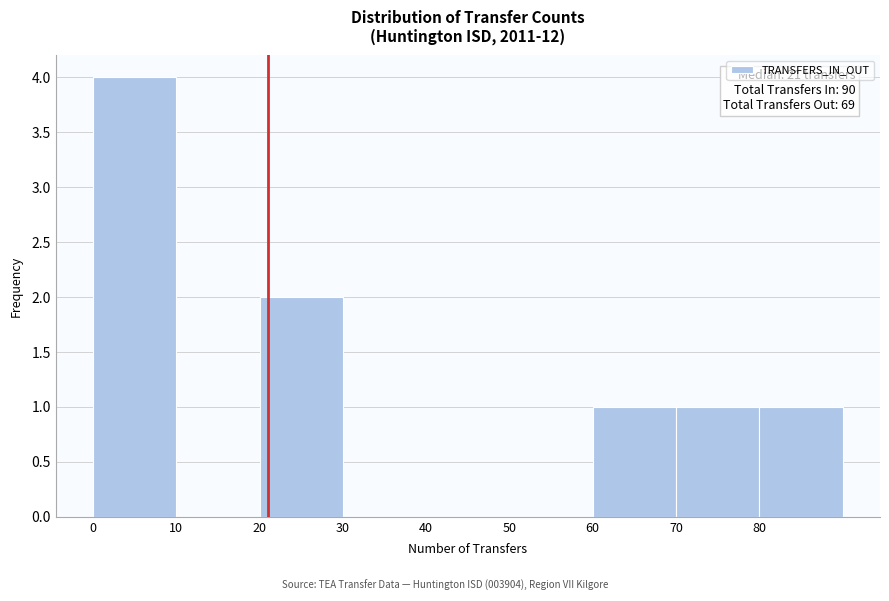

Which range on the x-axis has the tallest bar?

0 to 10